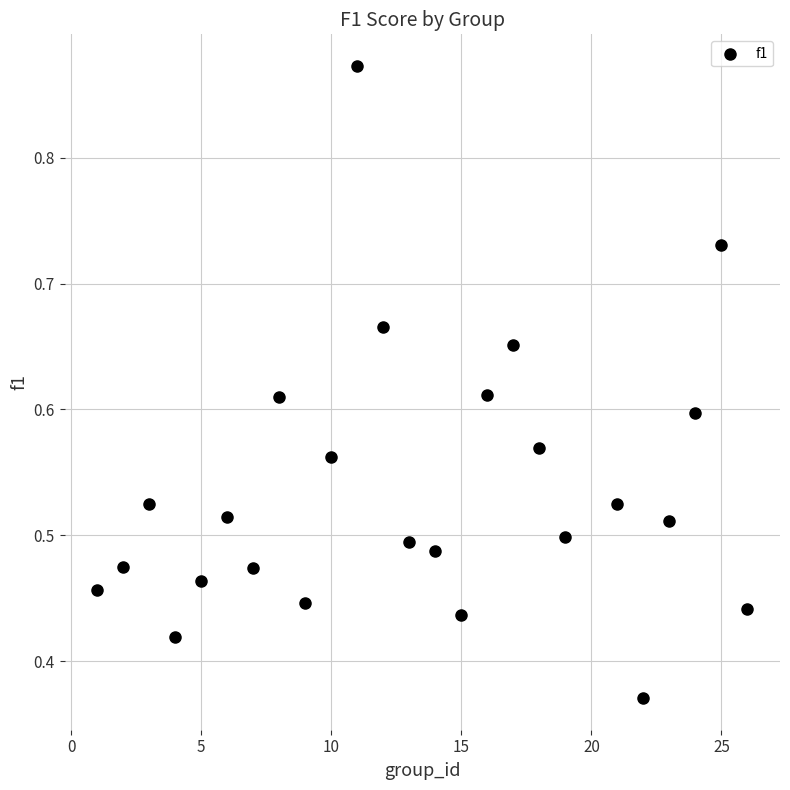

What is the range of X values (max minus min)?

25.0